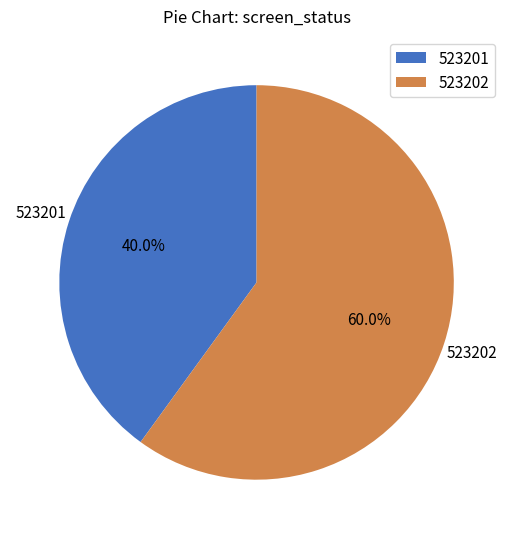

To the nearest percent, what is the difference between the largest and smallest slice percentages?

20%